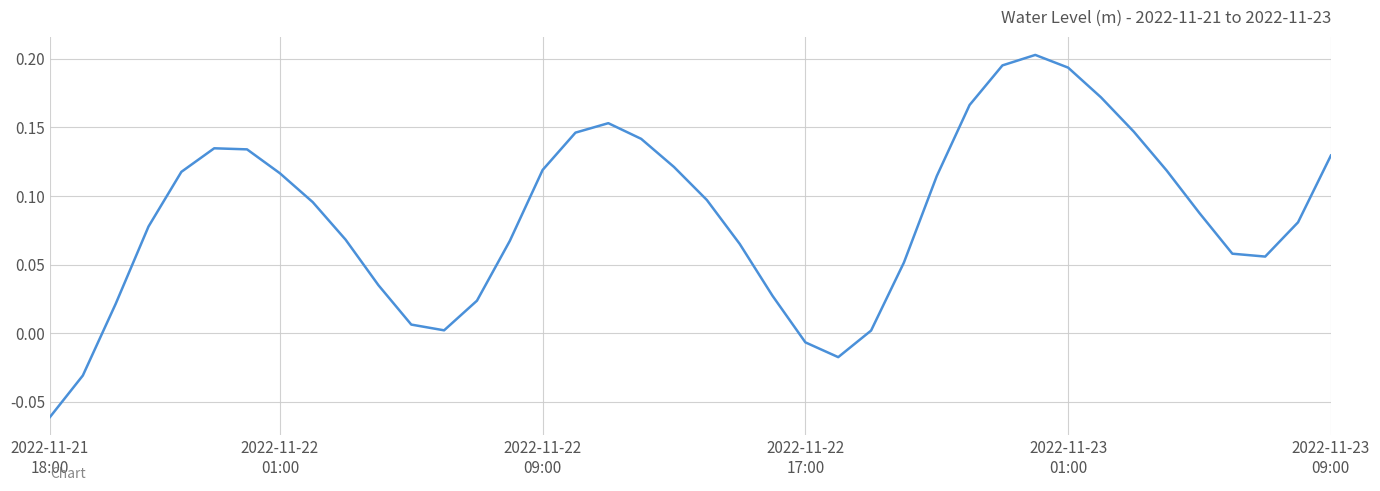

Is this an area chart (filled region under the line)?

No